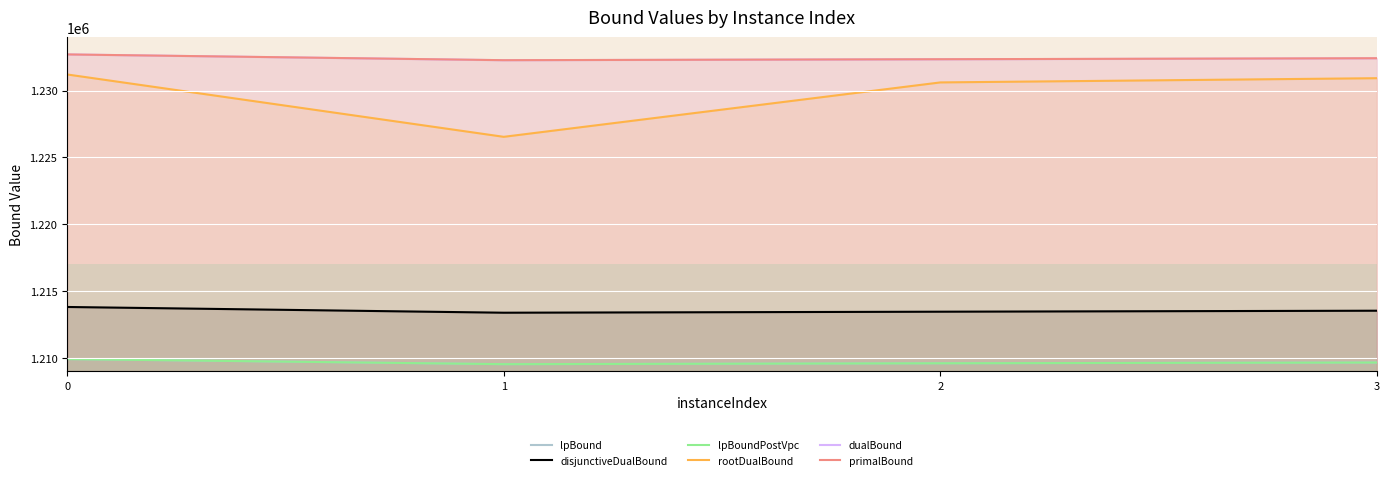

True or false: disjunctiveDualBound has more than 1 points higher than both neighbors.

False